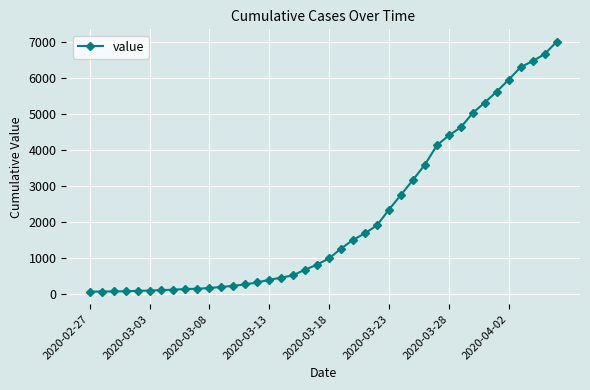

What is the average value?

2143